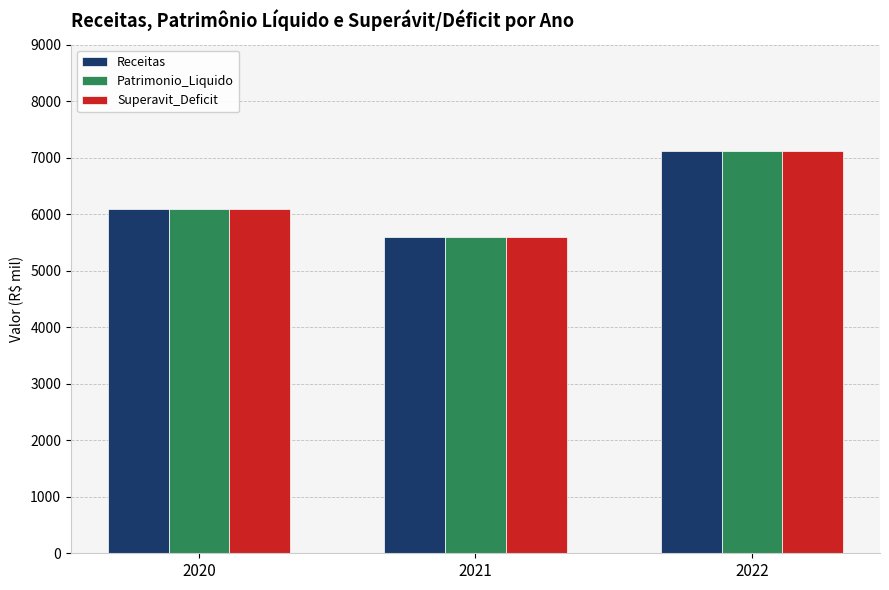

List the labels in order of Superavit_Deficit value, largest first.

2022, 2020, 2021